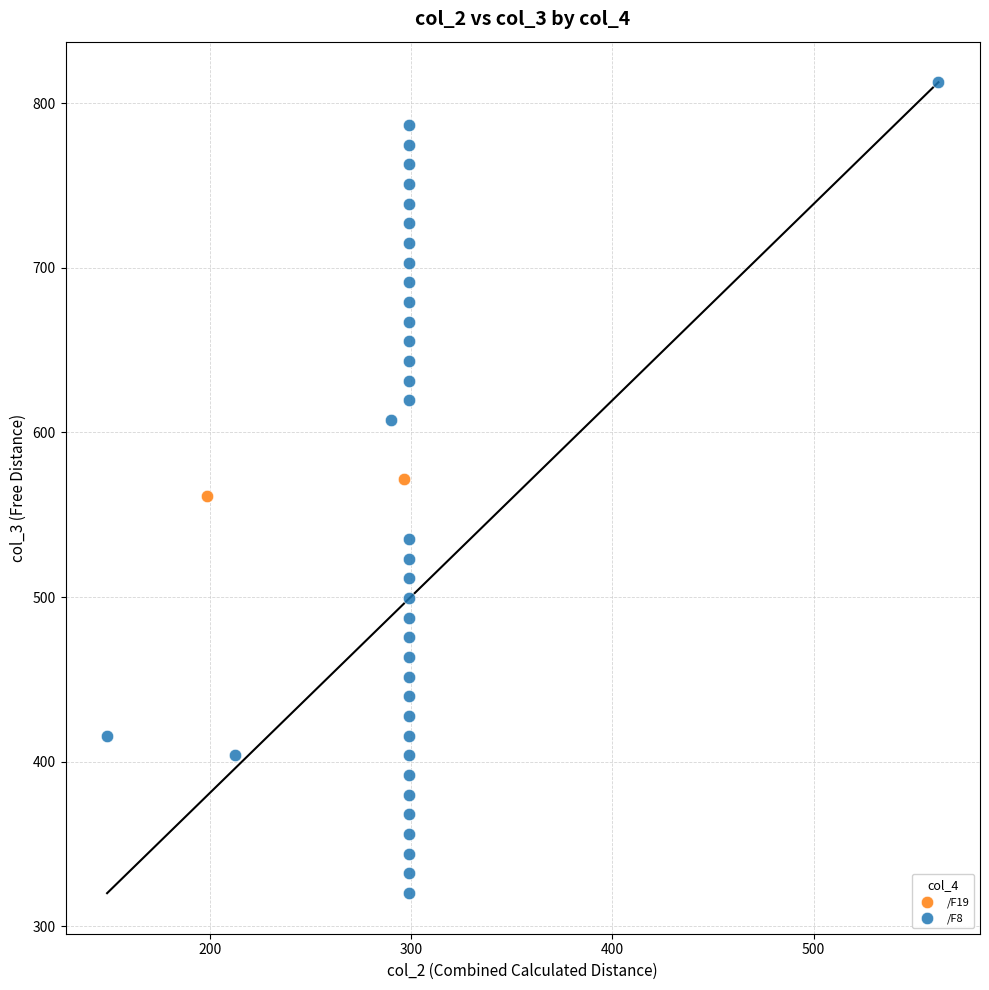

What are all the series names shown in the legend?

/F19, /F8